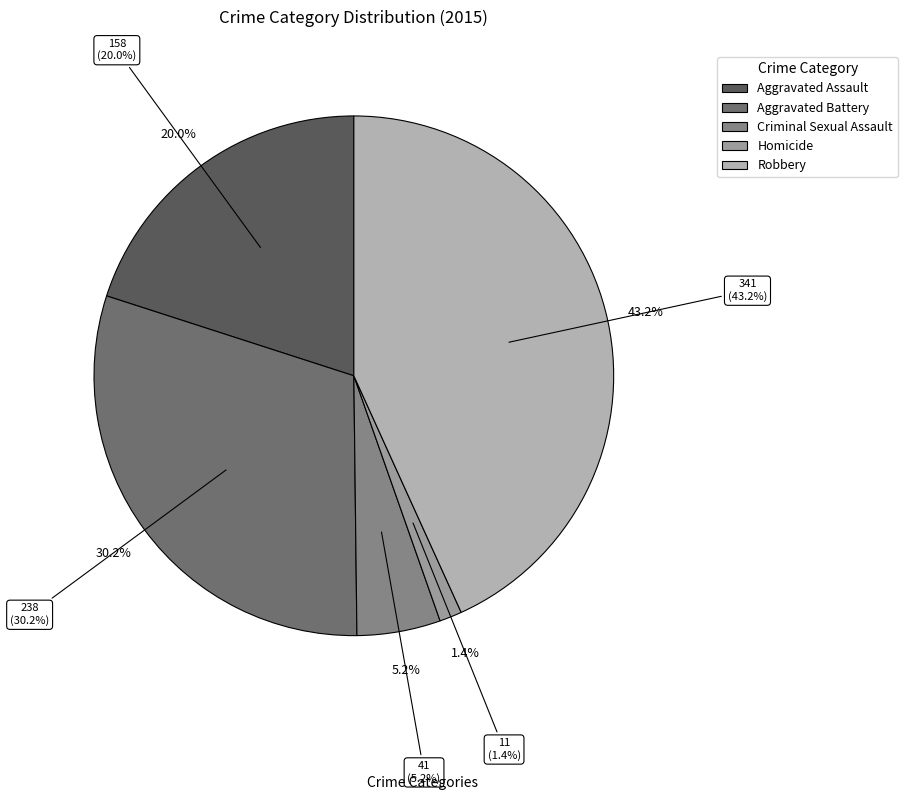

To the nearest percent, what is the combined percentage of Homicide and Criminal Sexual Assault?

7%